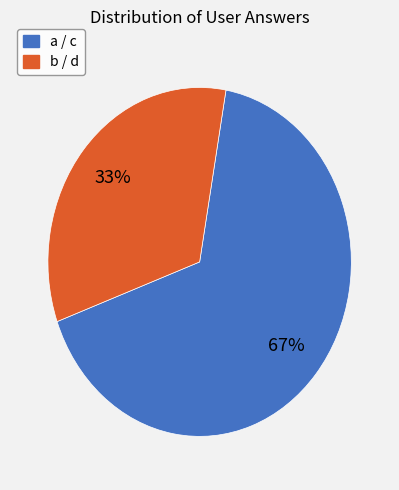

Is there a majority slice in this chart?

Yes